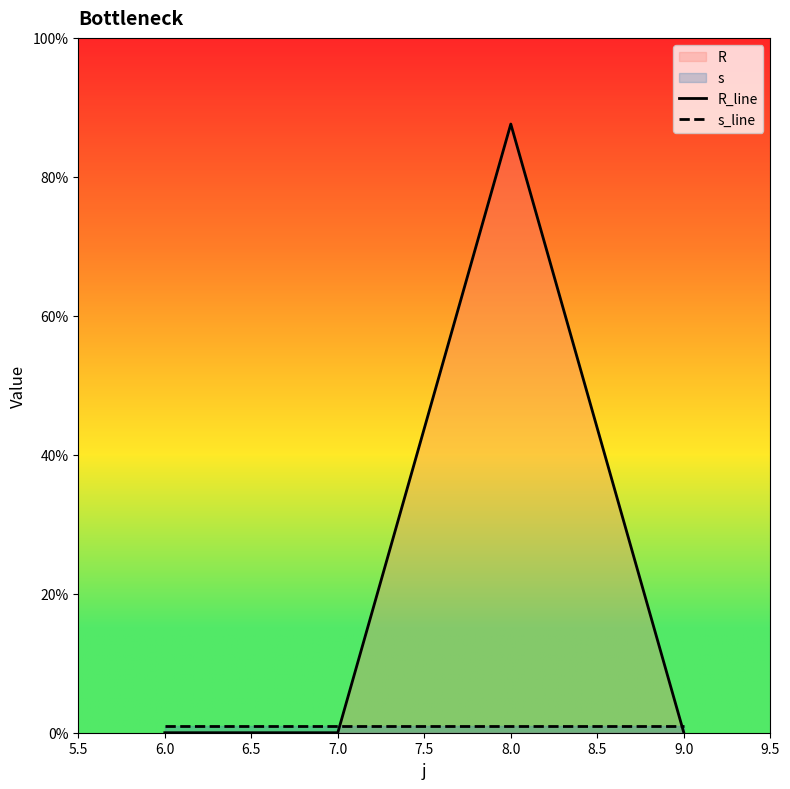

Rank the series by their maximum value, from lowest to highest.

s_line, R_line